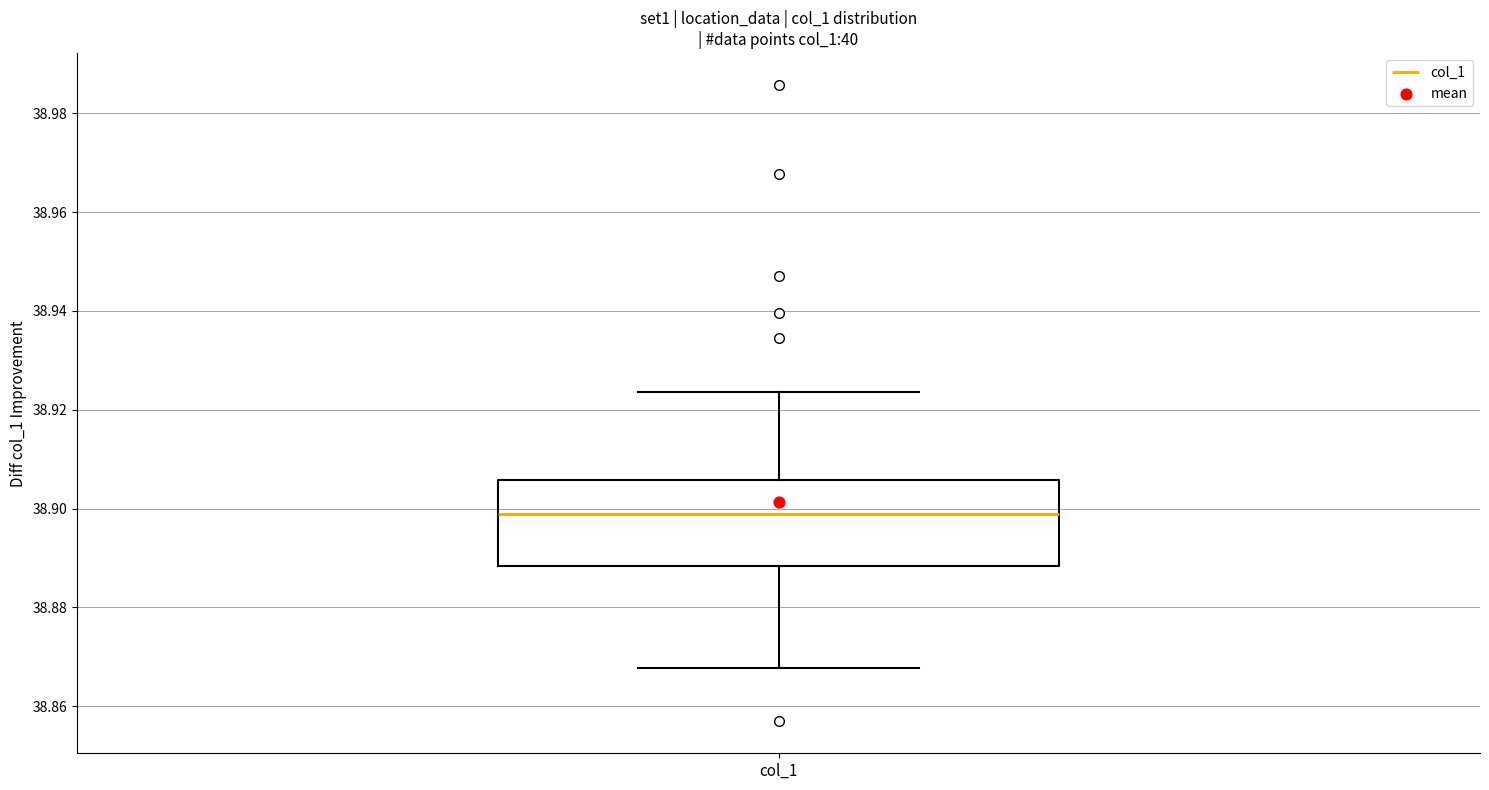

Where is the upper edge of the box for col_1 on the y-axis? The values are not printed on the chart, so give them approximately, as read against the axis.

38.906